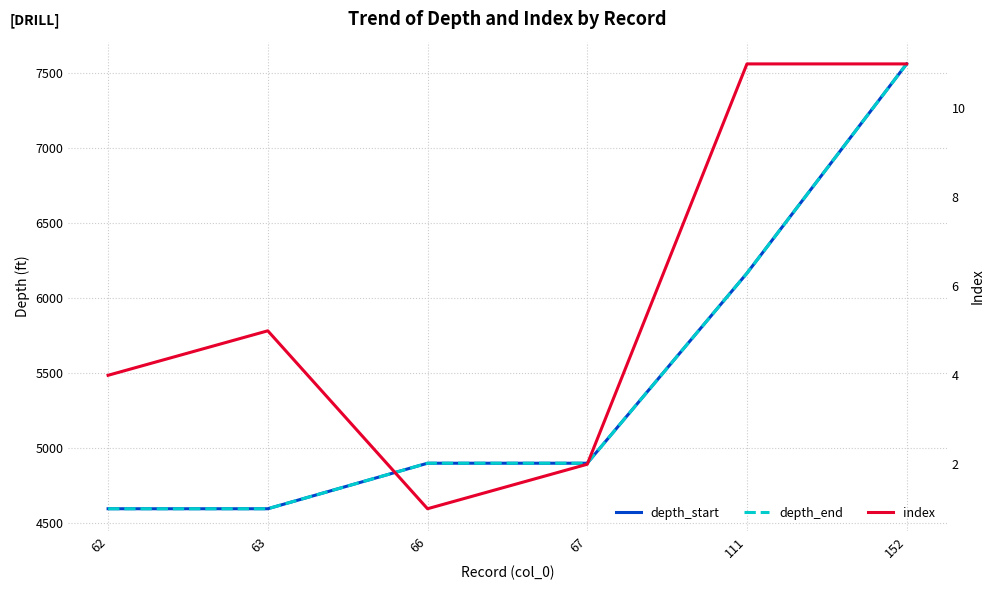

At which category does the chart reach its peak across all series?

152